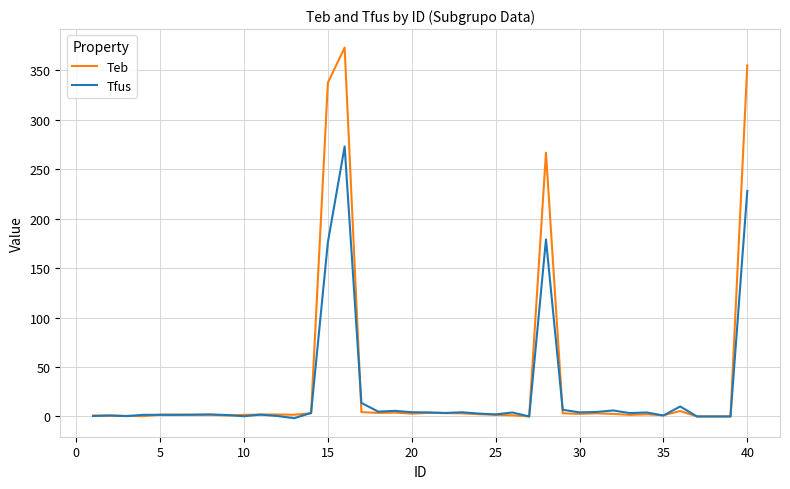

Which series has the largest range (max minus min)?

Teb